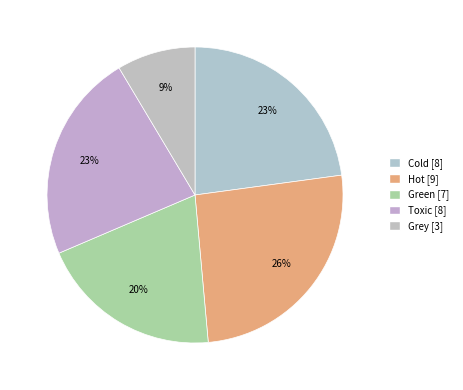

Which slice is the largest?

Hot